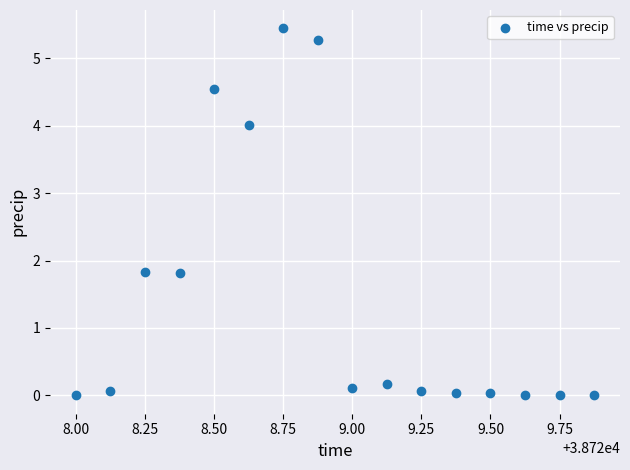

What is the range of X values (max minus min)?

1.9